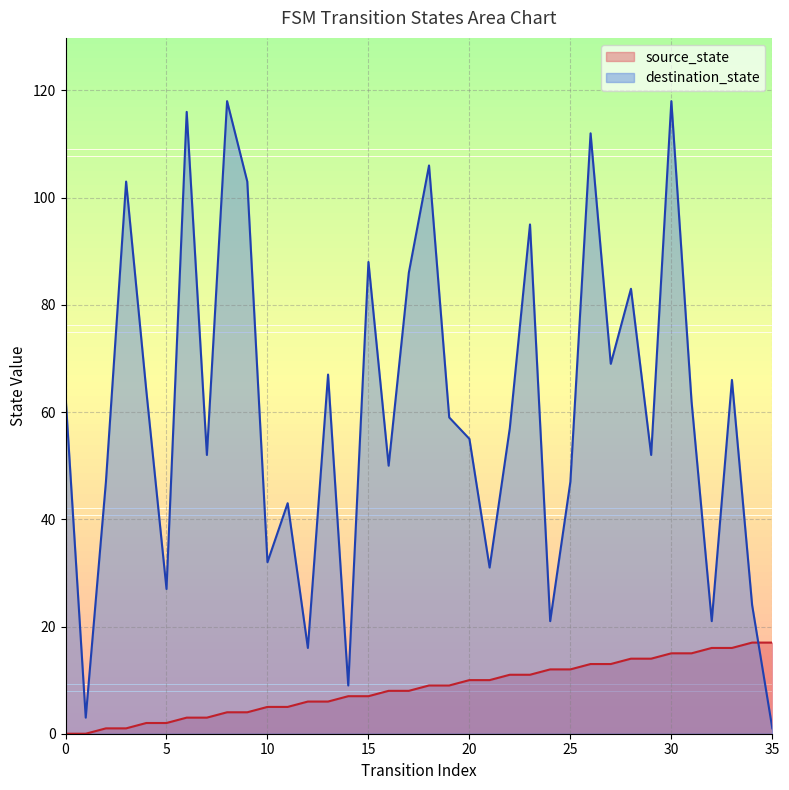

Reading left to right, list all the values displayed in this chart.

source_state: 0	0	1	1	2	2	3	3	4	4	5	5	6	6	7	7	8	8	9	9	10	10	11	11	12	12	13	13	14	14	15	15	16	16	17	17
destination_state: 63	3	47	103	64	27	116	52	118	103	32	43	16	67	9	88	50	86	106	59	55	31	57	95	21	47	112	69	83	52	118	62	21	66	24	1